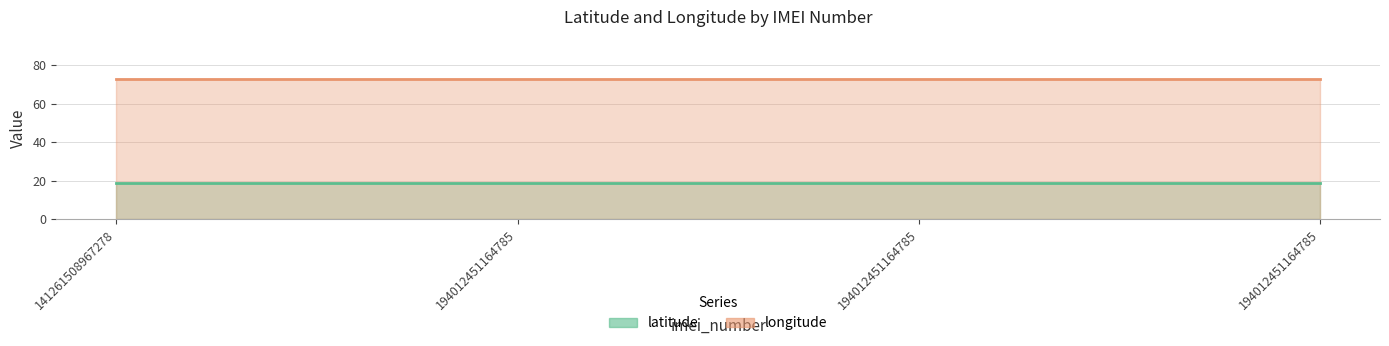

What is the value of the latitude point at the 4th from the left?

18.9